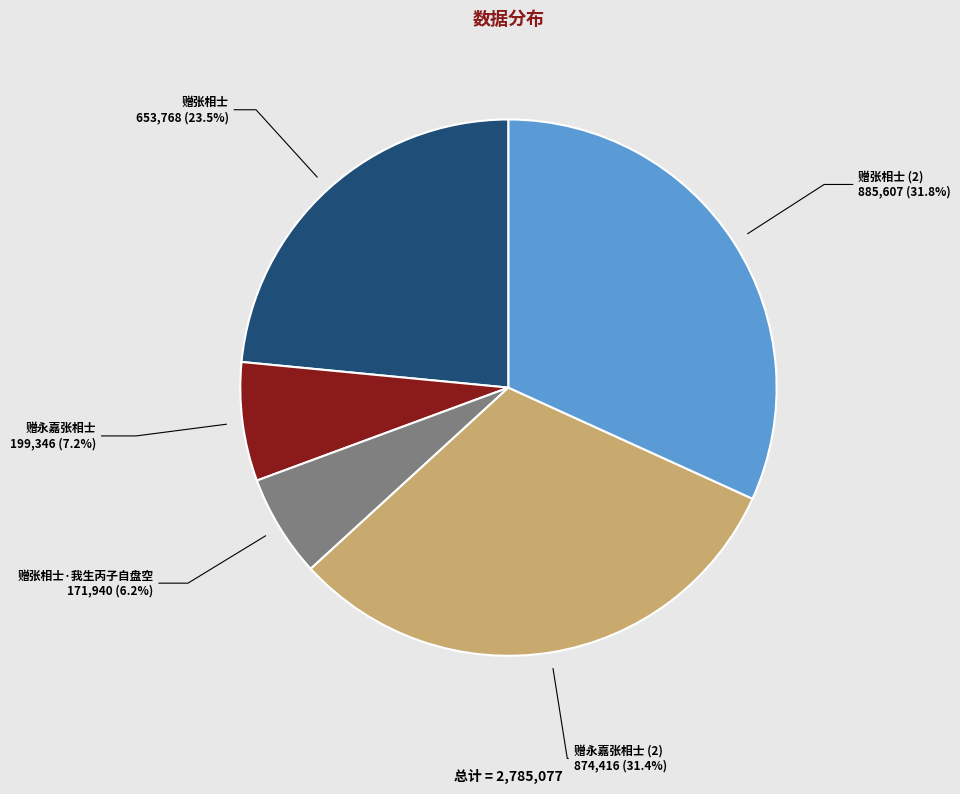

What is the ratio of the value at 赠张相士 (2) to the value at 赠永嘉张相士 (2)?

1.0